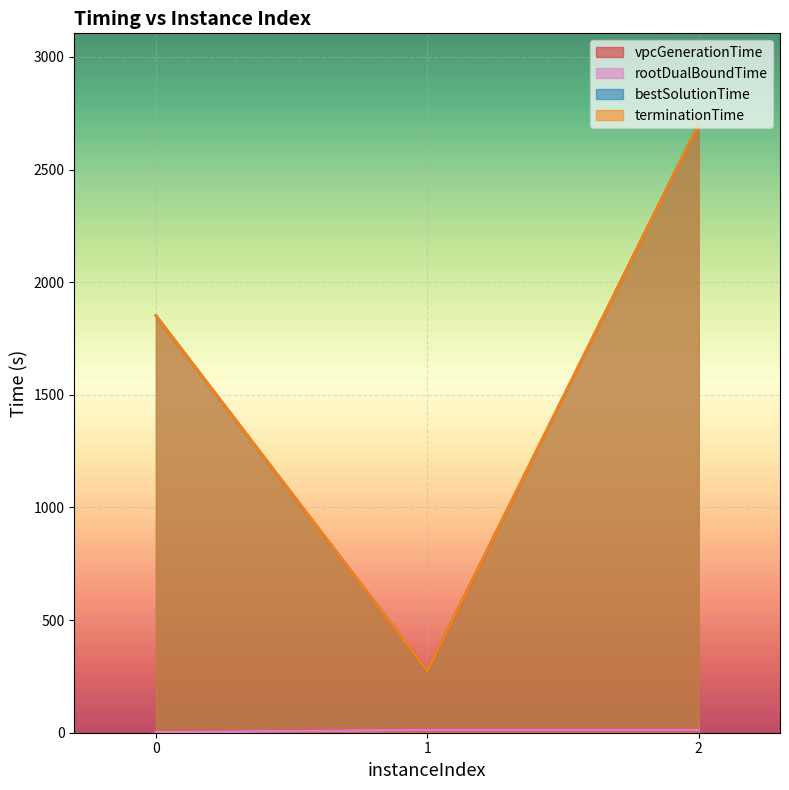

The terminationTime series shows 1851.7 at 0. True or false?

True